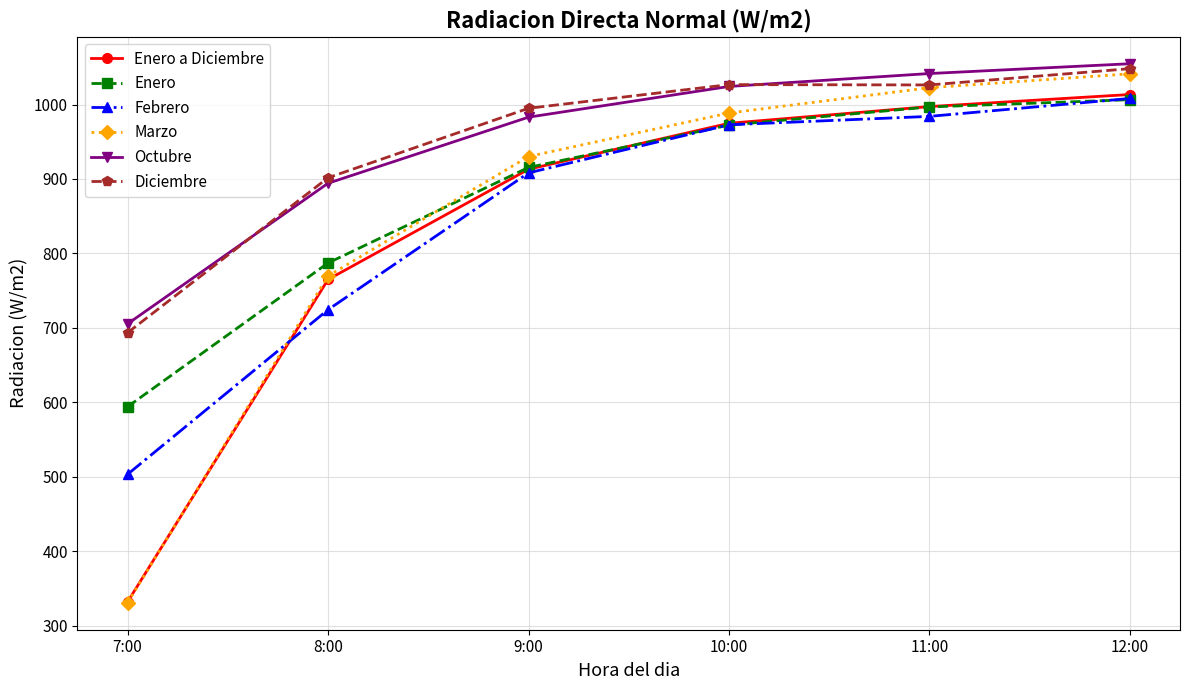

True or false: Octubre and Febrero intersect in this chart.

False